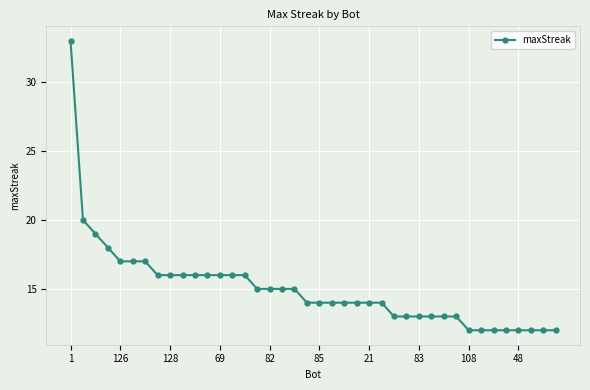

What is the difference between the maximum and minimum values?

21